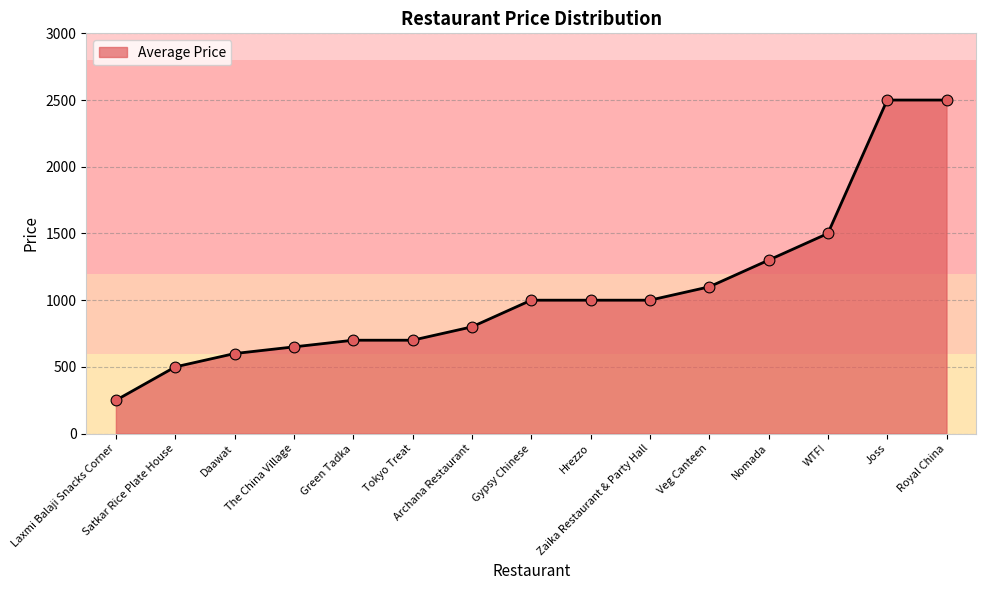

What is the change in value from Green Tadka to Archana Restaurant?

+100